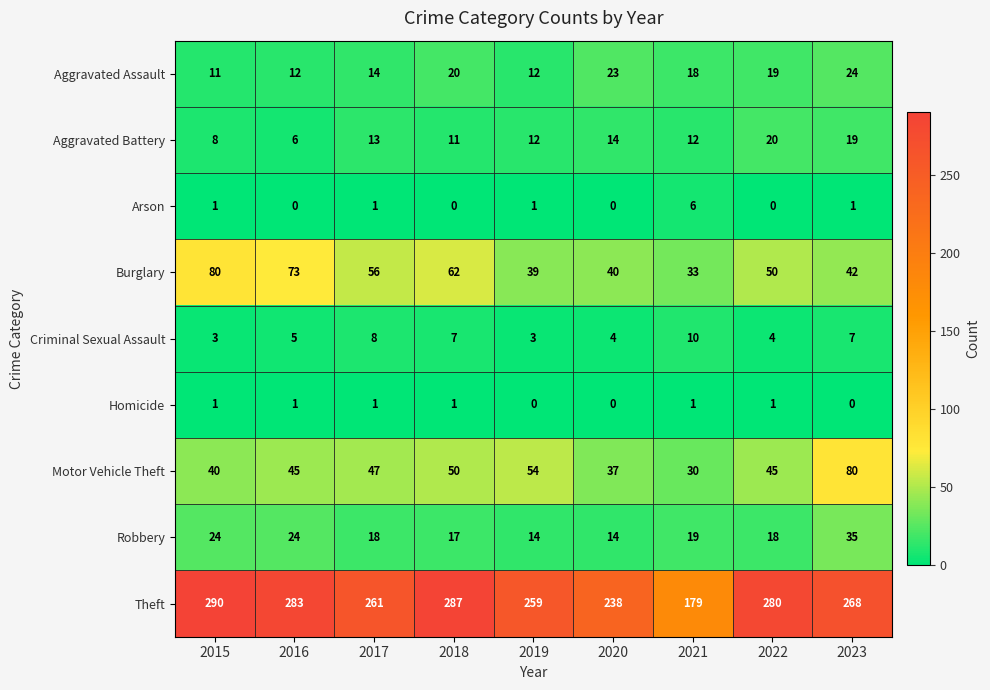

What is the average value of the Burglary series?

53